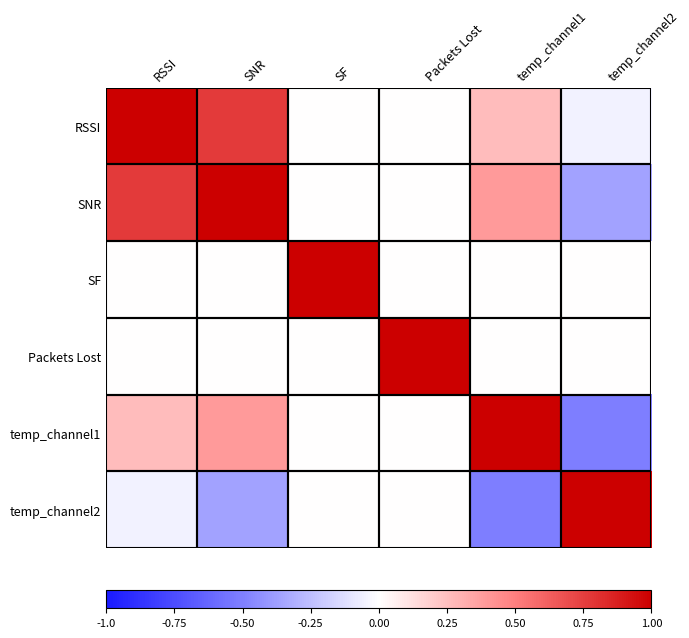

Reading left to right, extract all data points from this chart.

RSSI: RSSI=1.0	SNR=0.8	SF=0.0	Packets Lost=0.0	temp_channel1=0.3	temp_channel2=-0.0
SNR: RSSI=0.8	SNR=1.0	SF=0.0	Packets Lost=0.0	temp_channel1=0.4	temp_channel2=-0.4
SF: RSSI=0.0	SNR=0.0	SF=1.0	Packets Lost=0.0	temp_channel1=0.0	temp_channel2=0.0
Packets Lost: RSSI=0.0	SNR=0.0	SF=0.0	Packets Lost=1.0	temp_channel1=0.0	temp_channel2=0.0
temp_channel1: RSSI=0.3	SNR=0.4	SF=0.0	Packets Lost=0.0	temp_channel1=1.0	temp_channel2=-0.5
temp_channel2: RSSI=-0.0	SNR=-0.4	SF=0.0	Packets Lost=0.0	temp_channel1=-0.5	temp_channel2=1.0